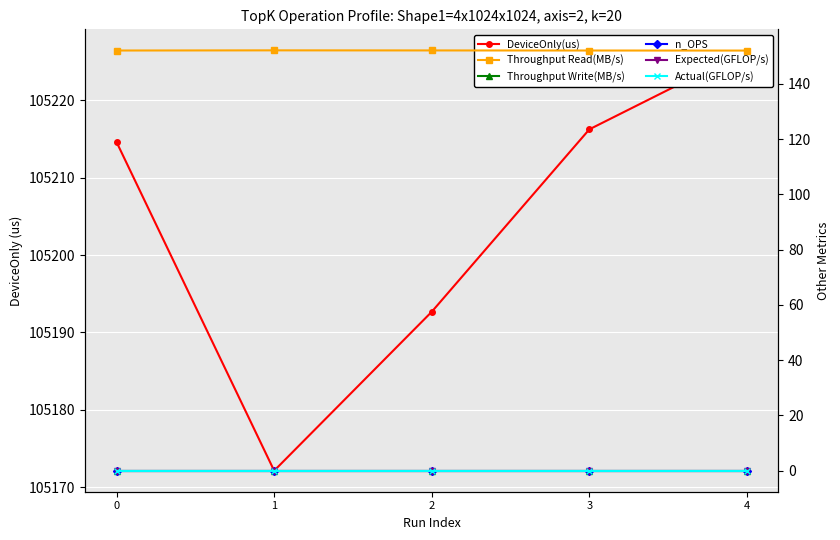

True or false: DeviceOnly(us) and Expected(GFLOP/s) cross at least once.

False